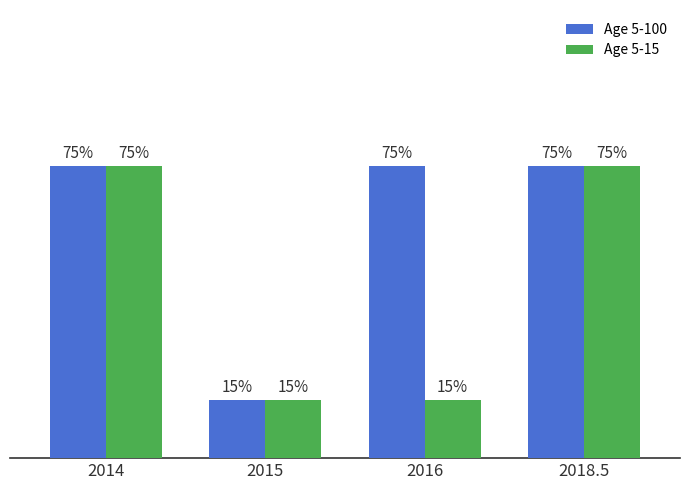

Does the chart contain any negative values?

No